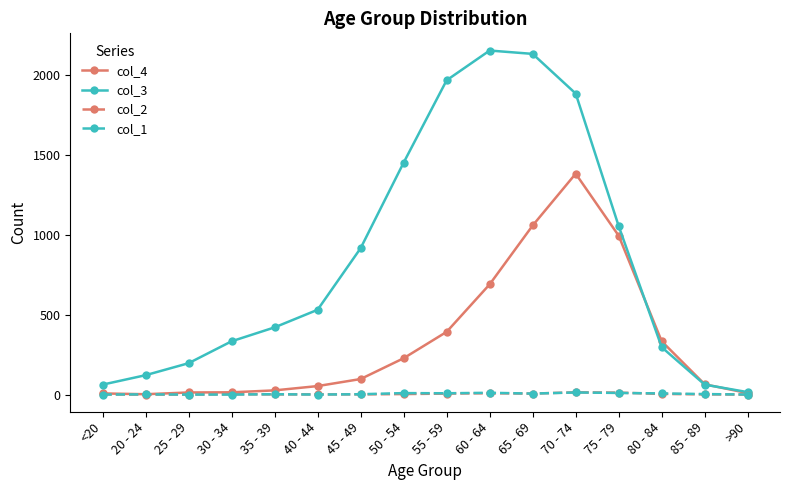

What position from the left is 35 - 39?

5